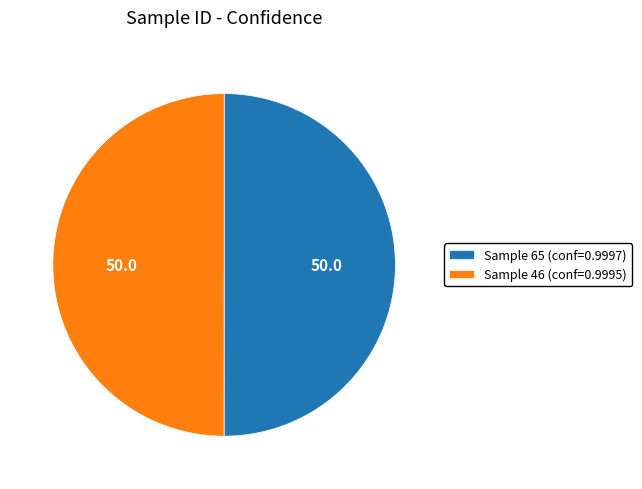

Do Sample 65 (conf=0.9997) and Sample 46 (conf=0.9995) together represent more than half of the pie?

Yes